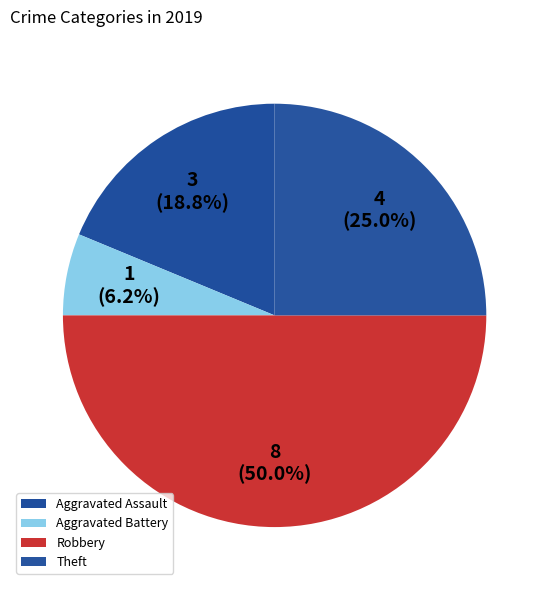

To the nearest percent, what is the combined percentage of Aggravated Battery and Theft?

31%